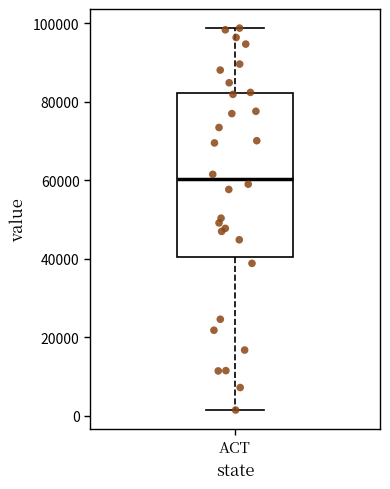

Where is the upper edge of the box for ACT on the y-axis? The values are not printed on the chart, so give them approximately, as read against the axis.

82000